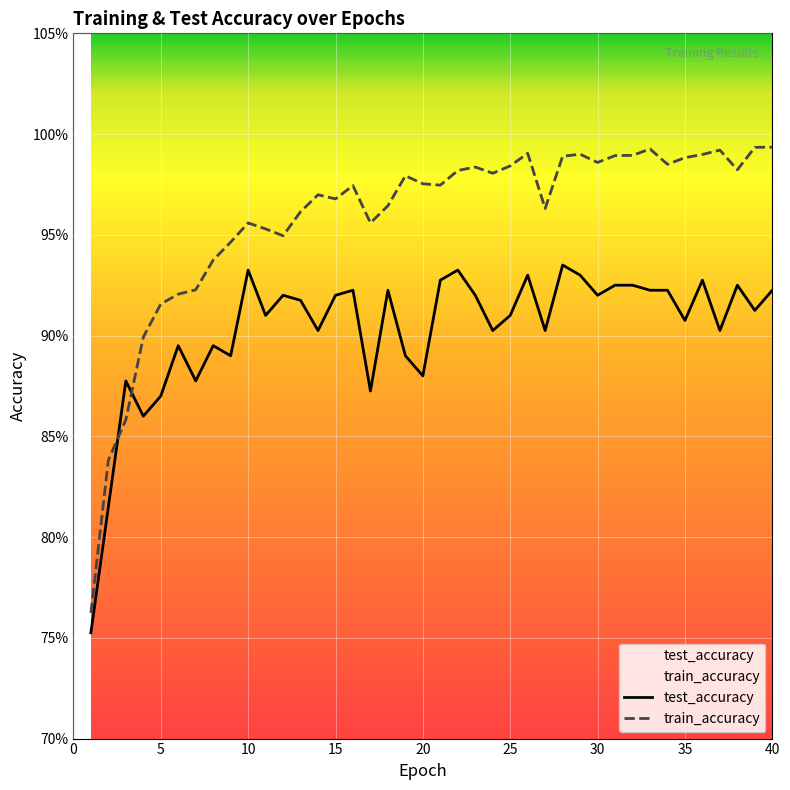

Rank the series by their average value, from lowest to highest.

test_accuracy, train_accuracy